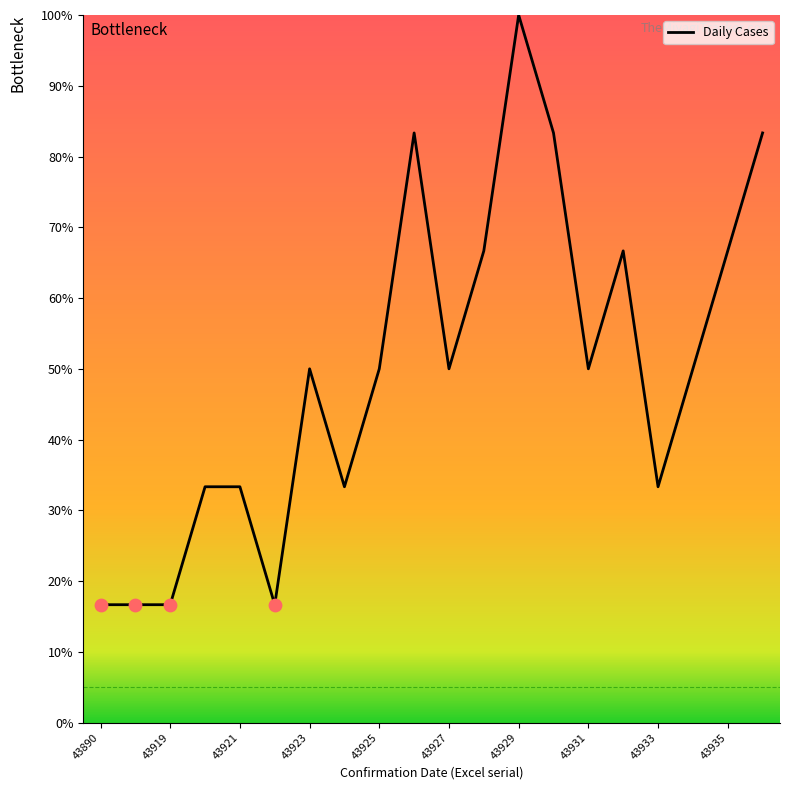

What is the smallest value displayed?

16.7